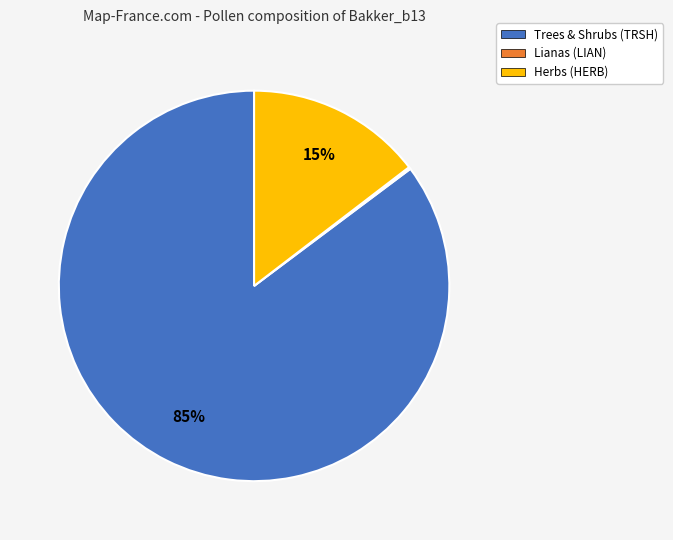

Does Trees & Shrubs (TRSH) account for over 50% of the chart?

Yes